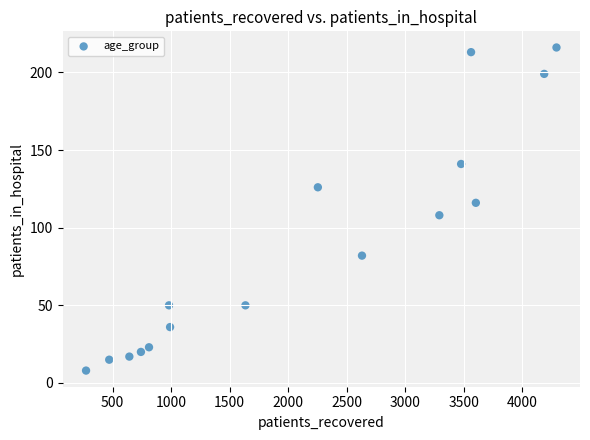

What is the range of Y values (max minus min)?

208